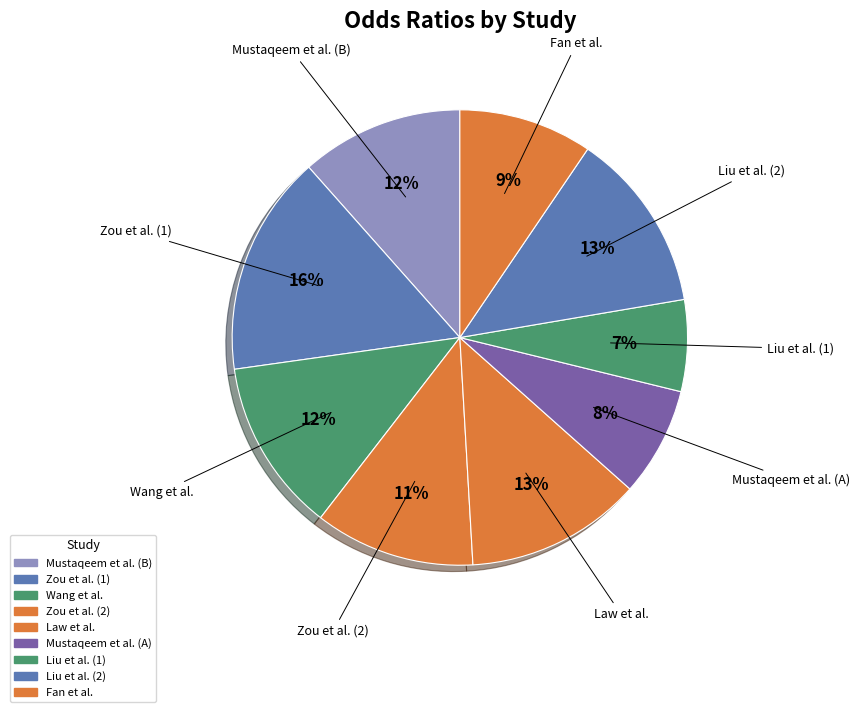

The Law et al. slice represents 23% of the pie. True or false?

False